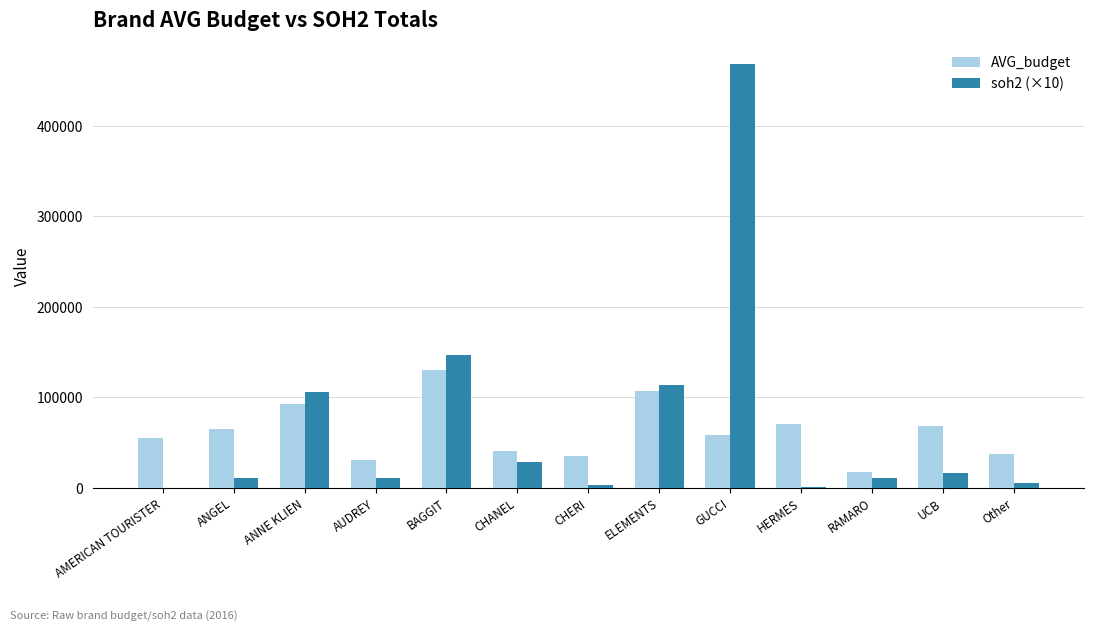

Which series has the widest spread of values?

soh2 (×10)